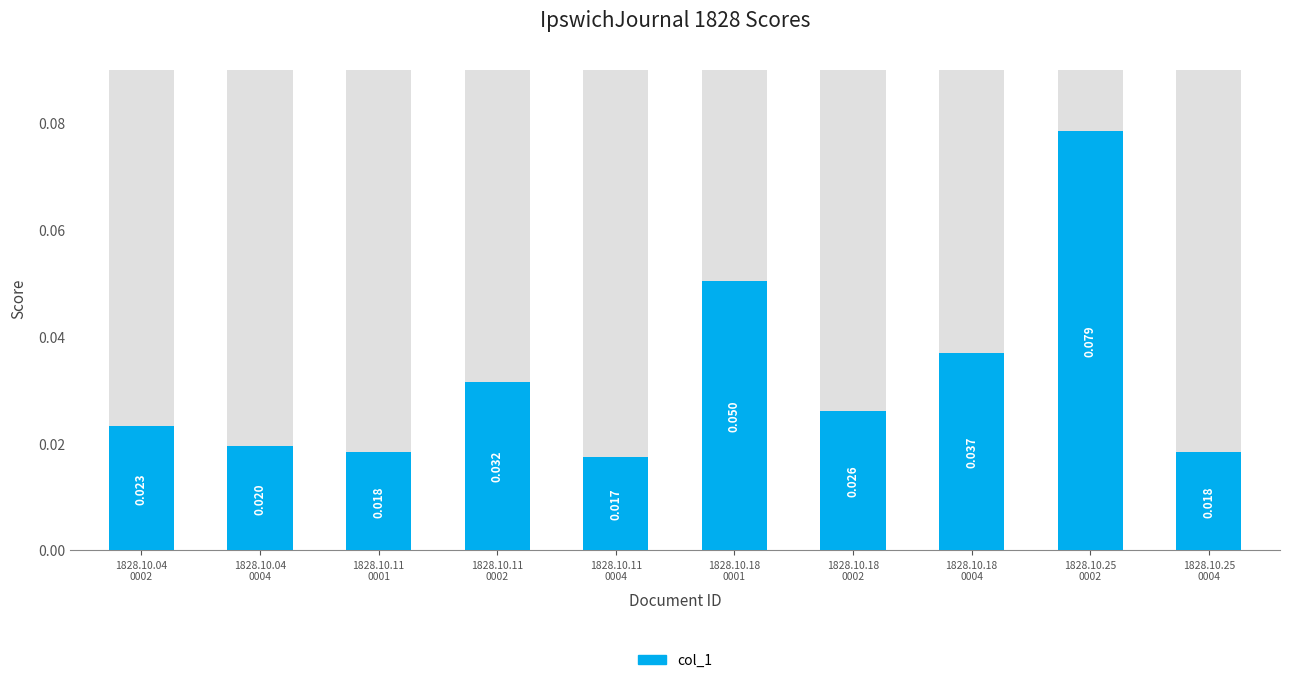

What is the maximum value shown in the chart?

0.1